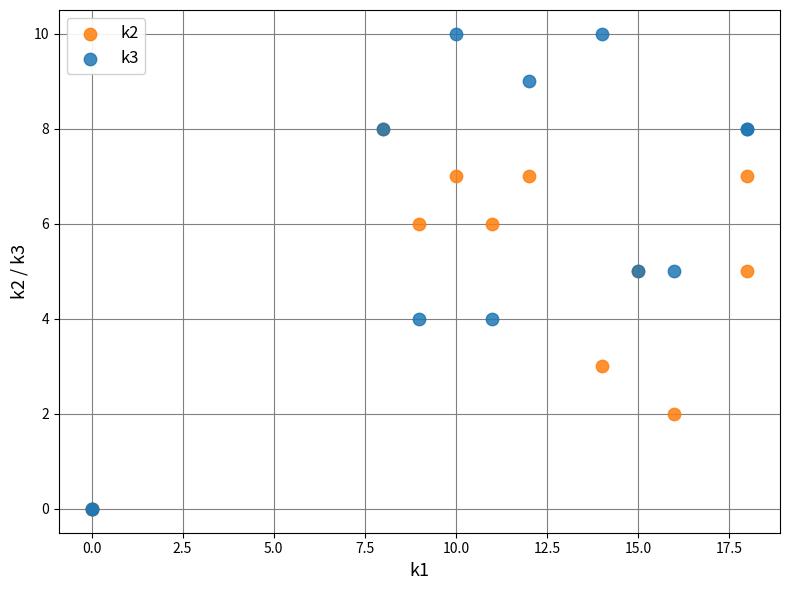

What are all the series names shown in the legend?

k2, k3